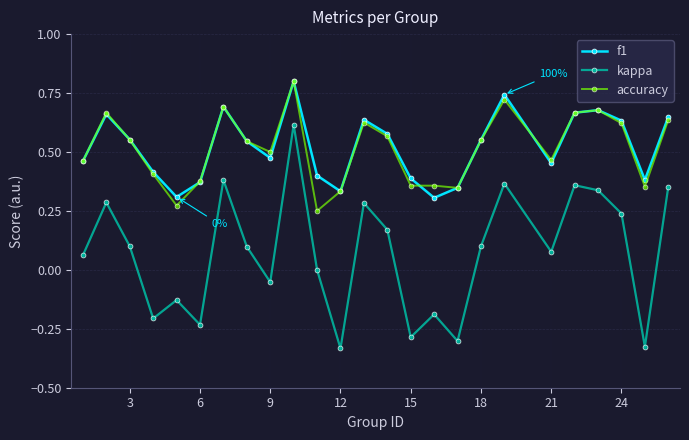

True or false: accuracy and kappa intersect in this chart.

False